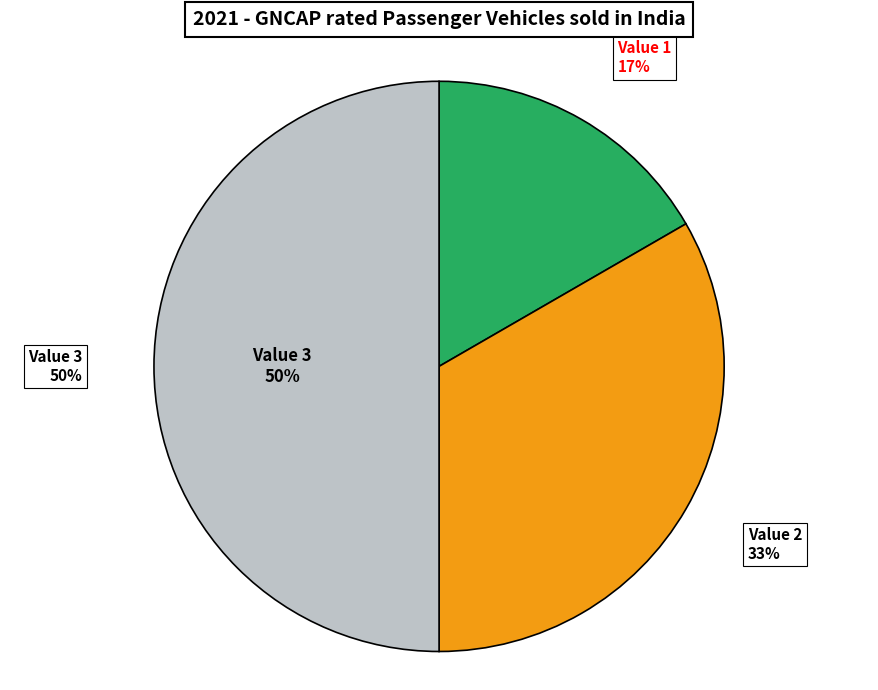

How many slices are in this pie chart?

3